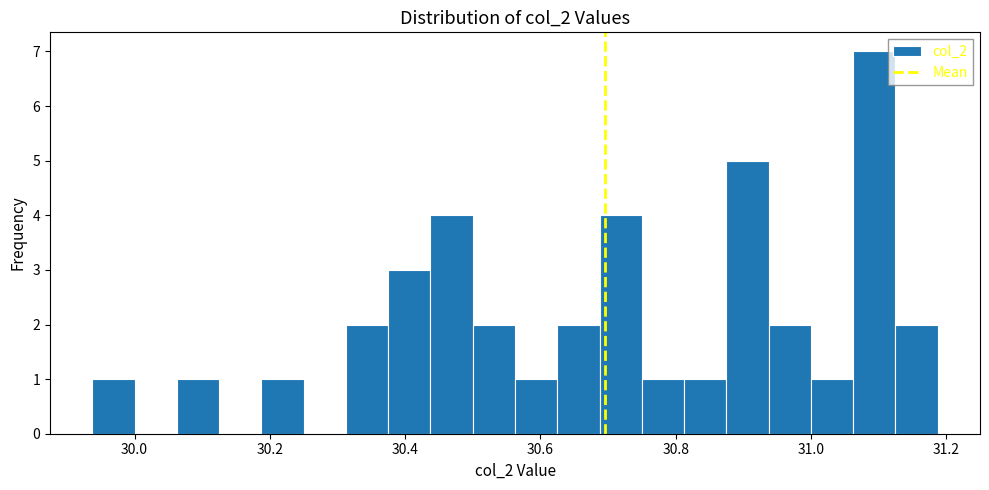

Around what value on the x-axis is the tallest bar? Give the approximate position of its centre, as read against the axis.

31.10